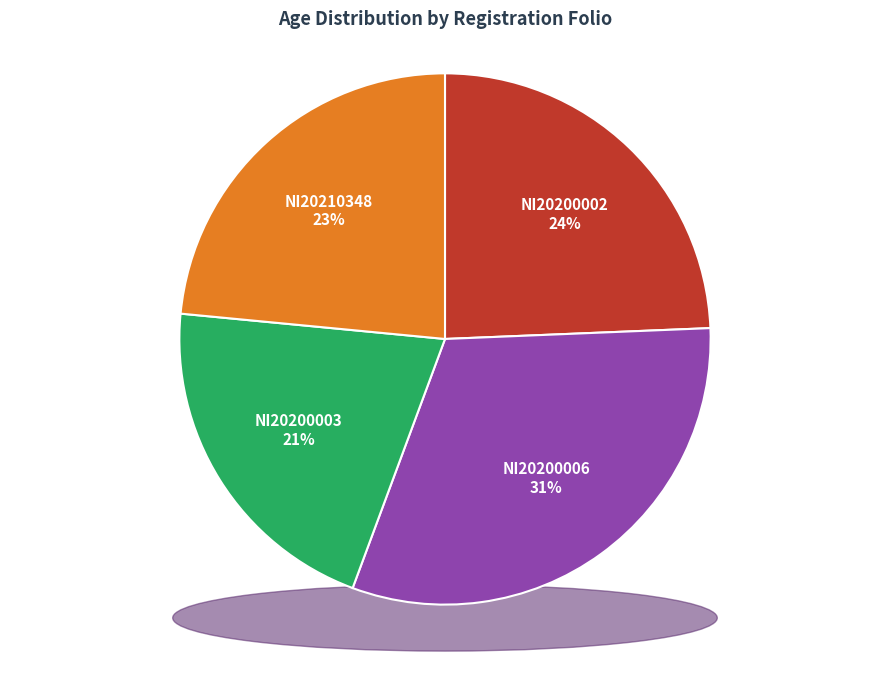

To the nearest percent, what is the difference between the NI20200002 and NI20210348 slice percentages?

1%